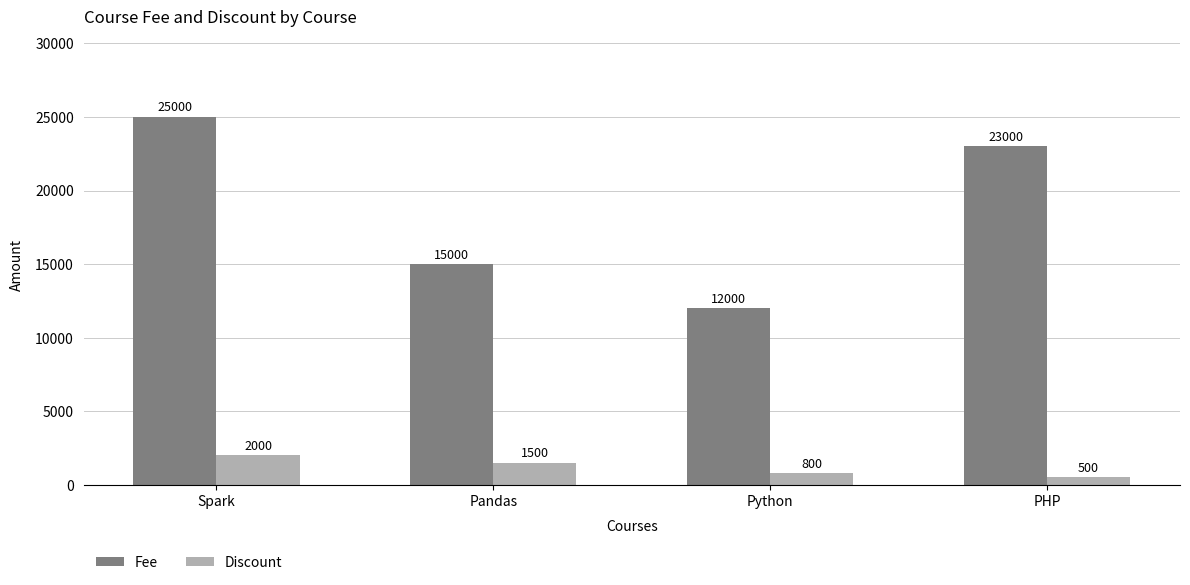

At how many categories does at least one series exceed 12294?

3